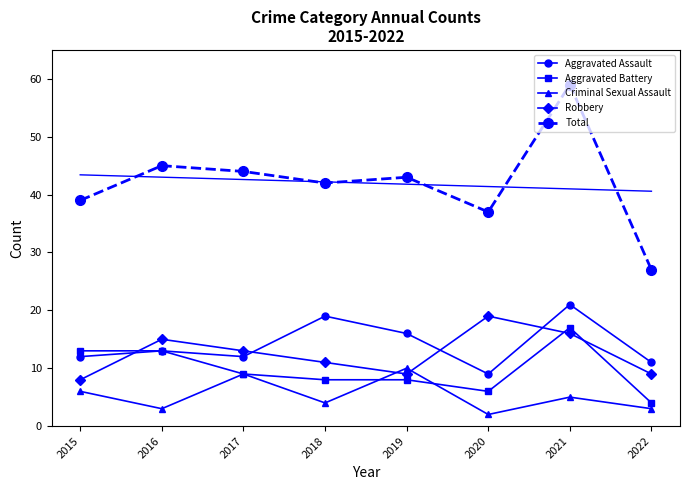

Reading left to right, transcribe all the data shown in this chart.

Aggravated Assault: 2015=12	2016=13	2017=12	2018=19	2019=16	2020=9	2021=21	2022=11
Aggravated Battery: 2015=13	2016=13	2017=9	2018=8	2019=8	2020=6	2021=17	2022=4
Criminal Sexual Assault: 2015=6	2016=3	2017=9	2018=4	2019=10	2020=2	2021=5	2022=3
Robbery: 2015=8	2016=15	2017=13	2018=11	2019=9	2020=19	2021=16	2022=9
Total: 2015=39	2016=45	2017=44	2018=42	2019=43	2020=37	2021=59	2022=27